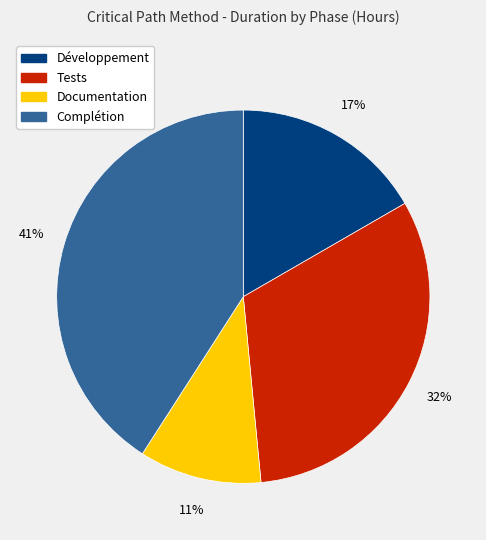

Rank the categories by value from lowest to highest.

Documentation, Développement, Tests, Complétion